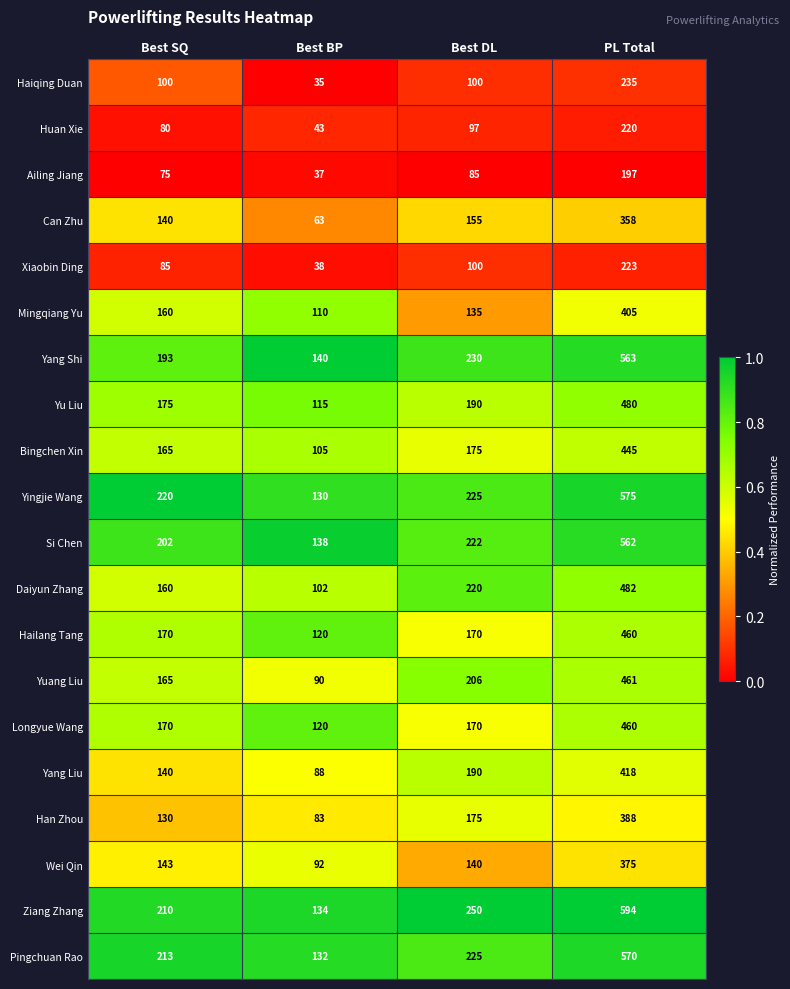

At which category does the chart reach its minimum across all series?

Best BP